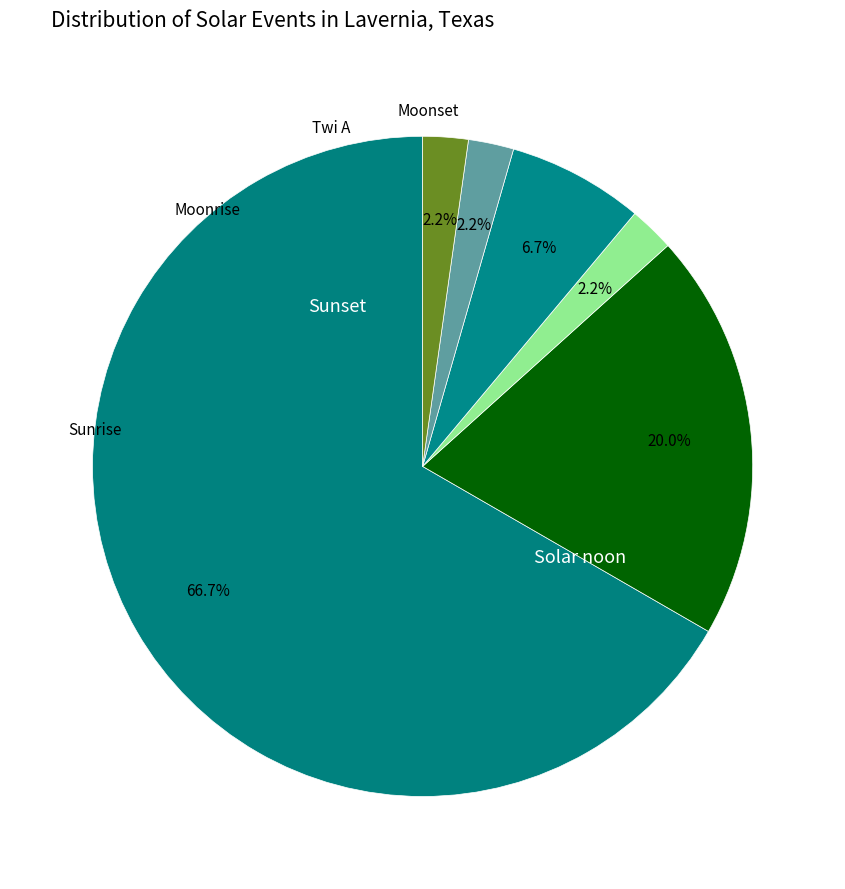

What is the change in value from Sunset to Twi A?

-2